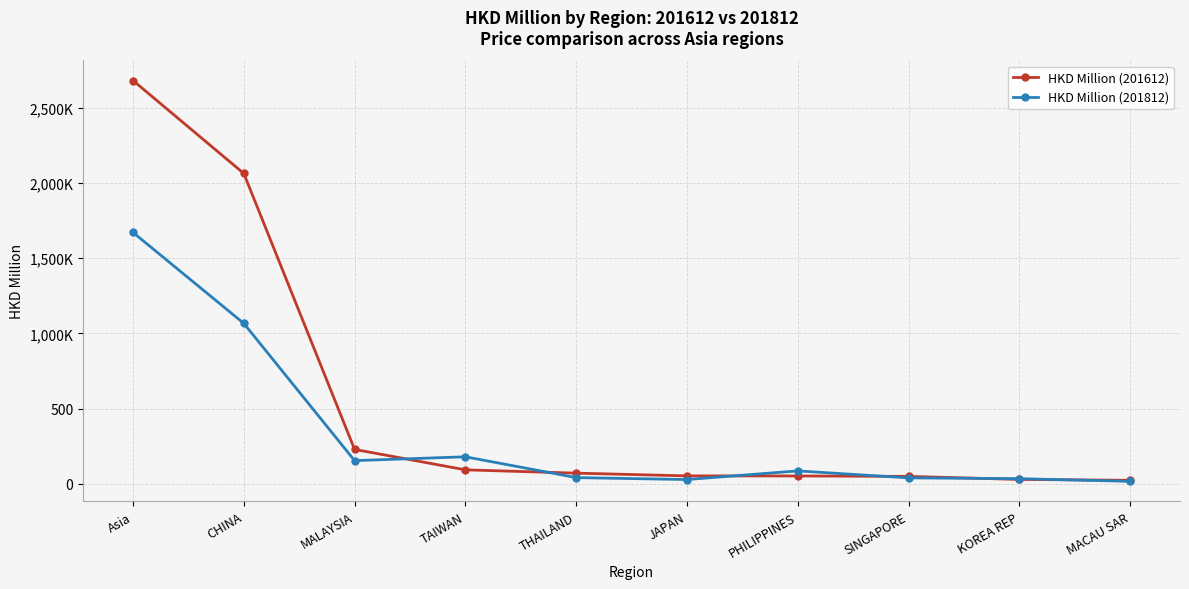

At which category is the sum across all series the highest?

Asia